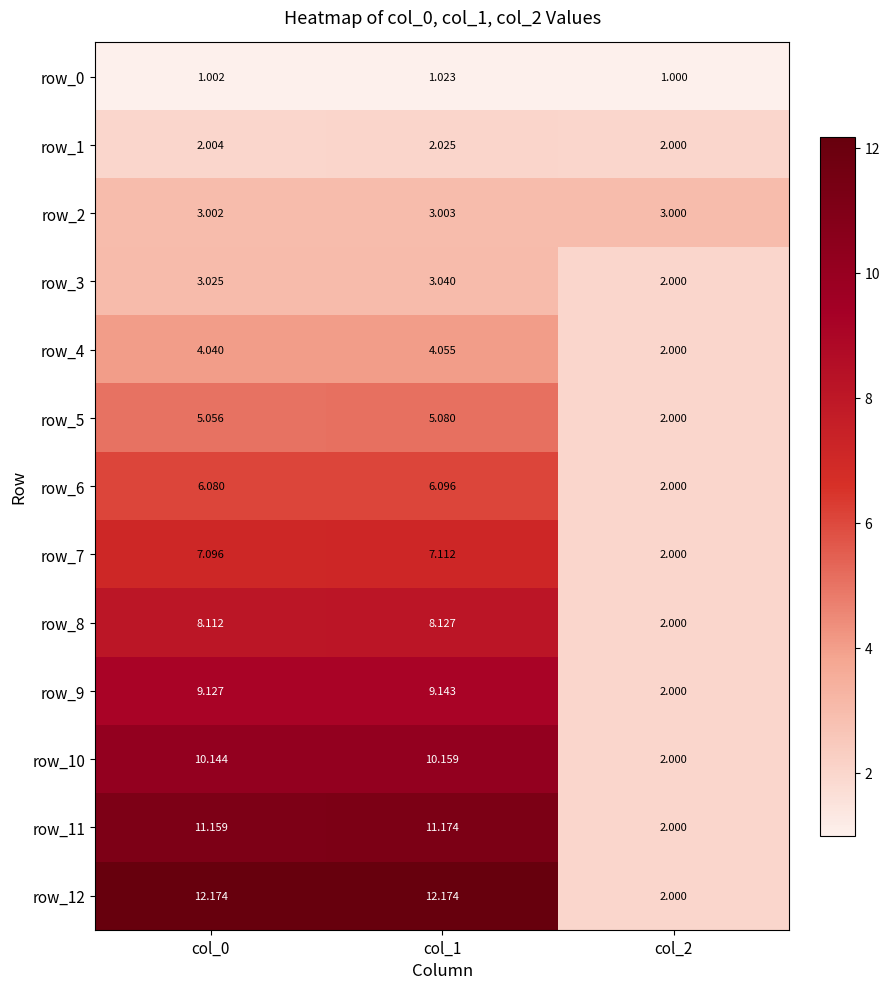

What is the sum of all row_7 values?

16.2